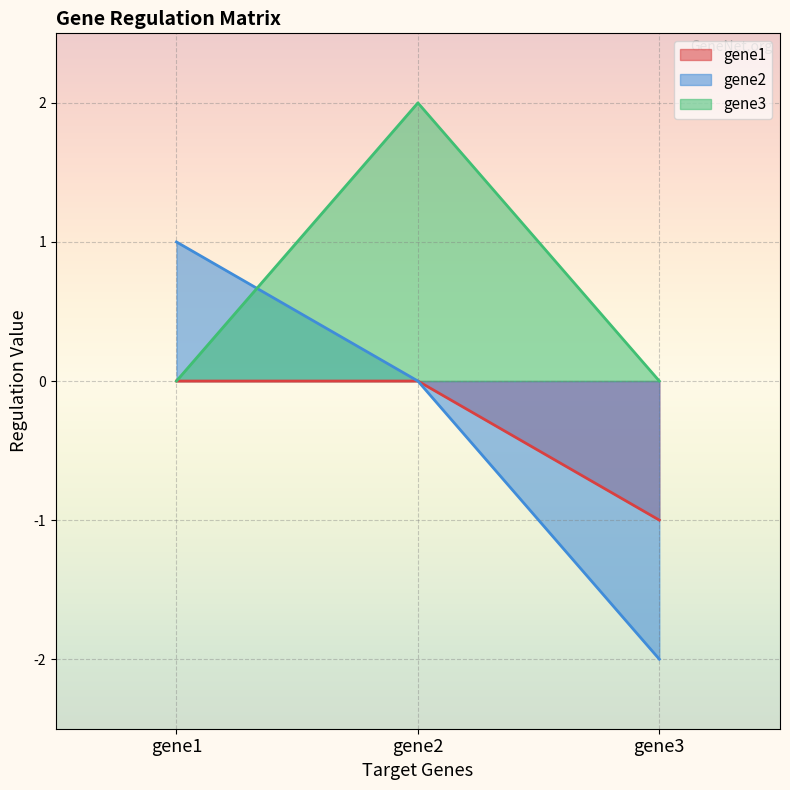

Does the chart display data point markers on the line(s)?

No